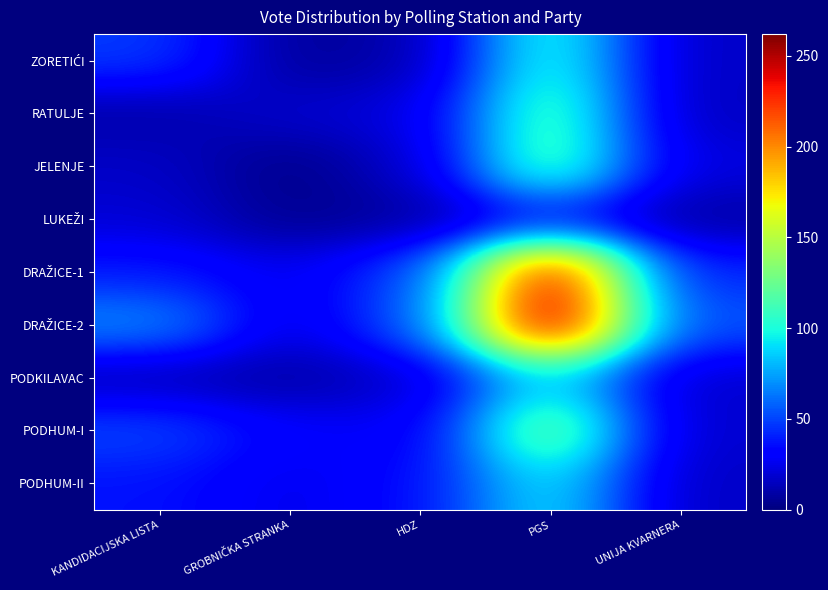

How many distinct data groups are displayed?

9